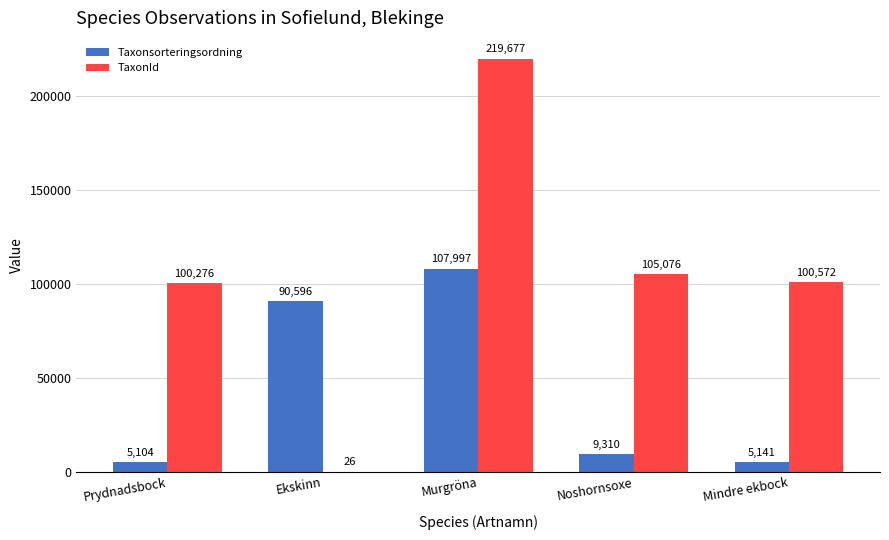

How many categories are shown in the chart?

5